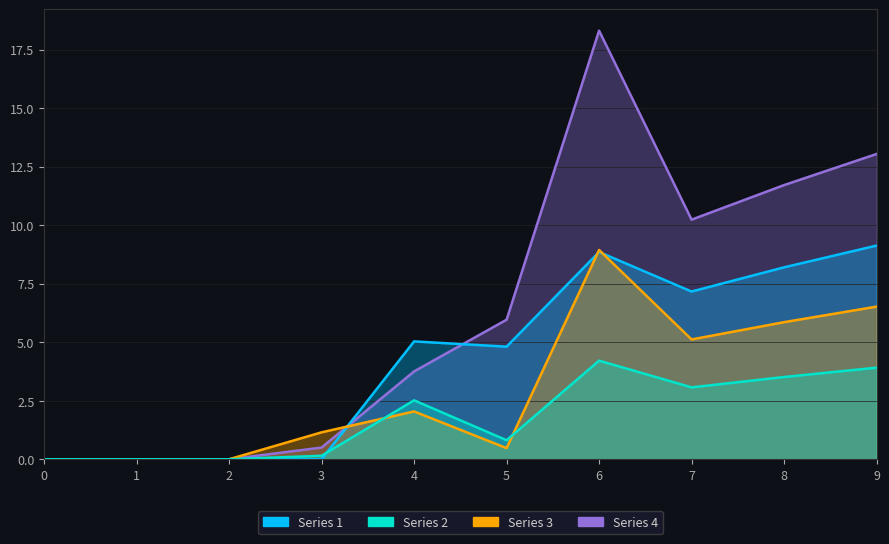

True or false: 4 has more than 1 interior local peaks.

False